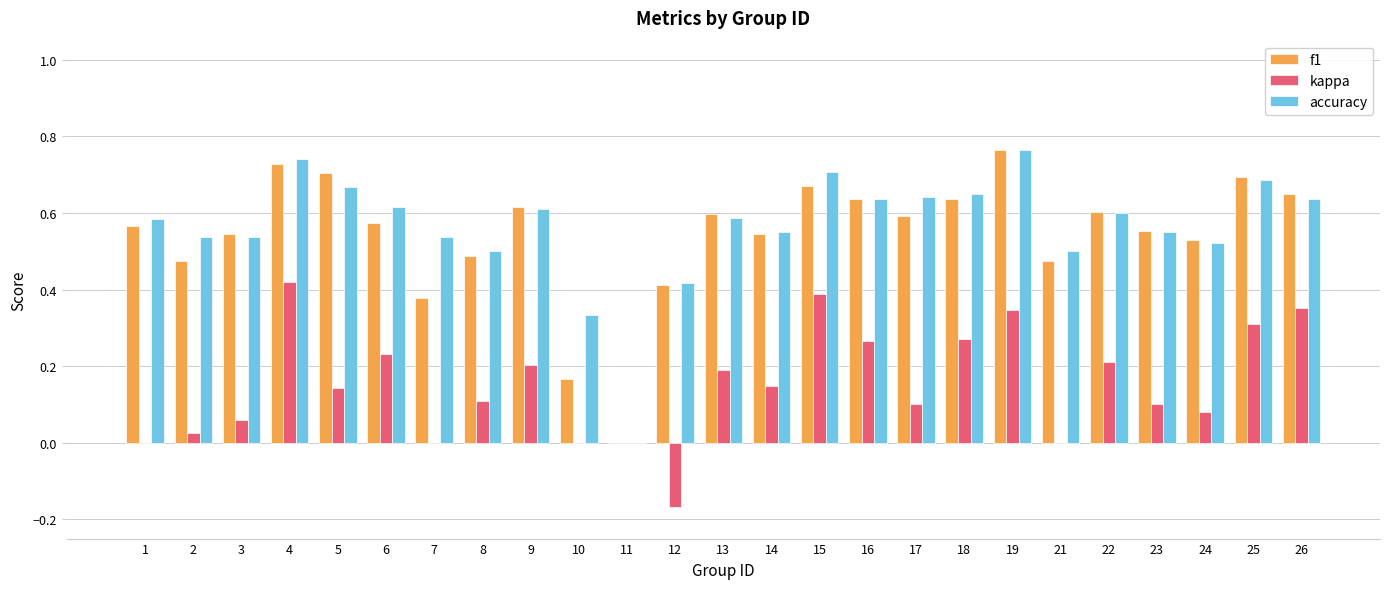

The f1 series shows 0.6 at 13. True or false?

True